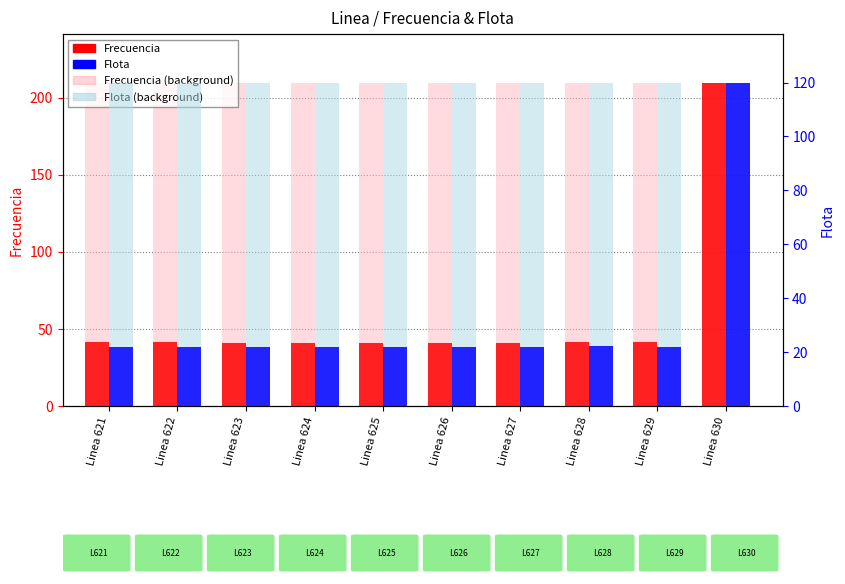

Read the Flota value at Linea 623.

21.9